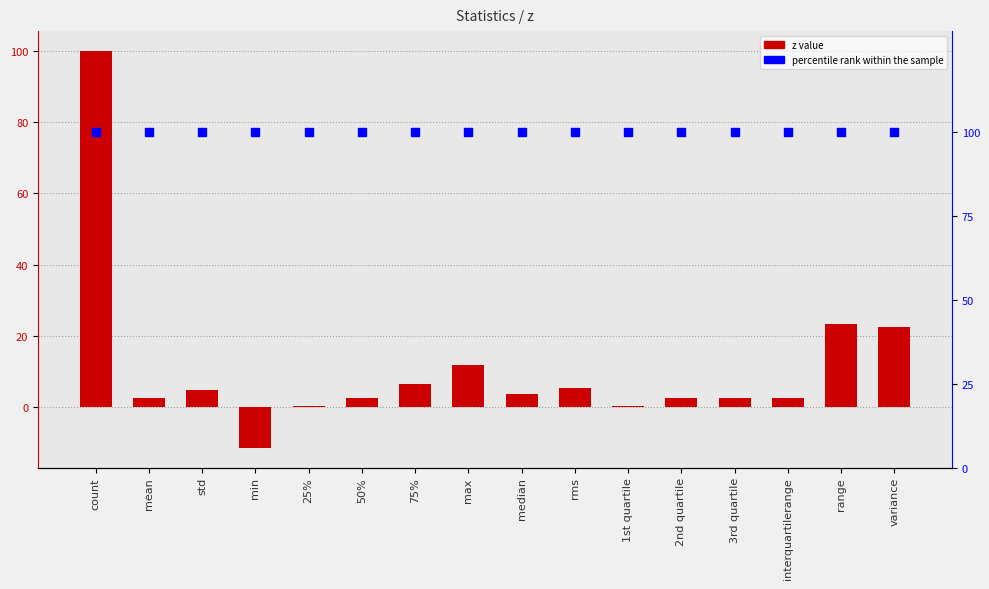

Which series contains the highest Y value?

z